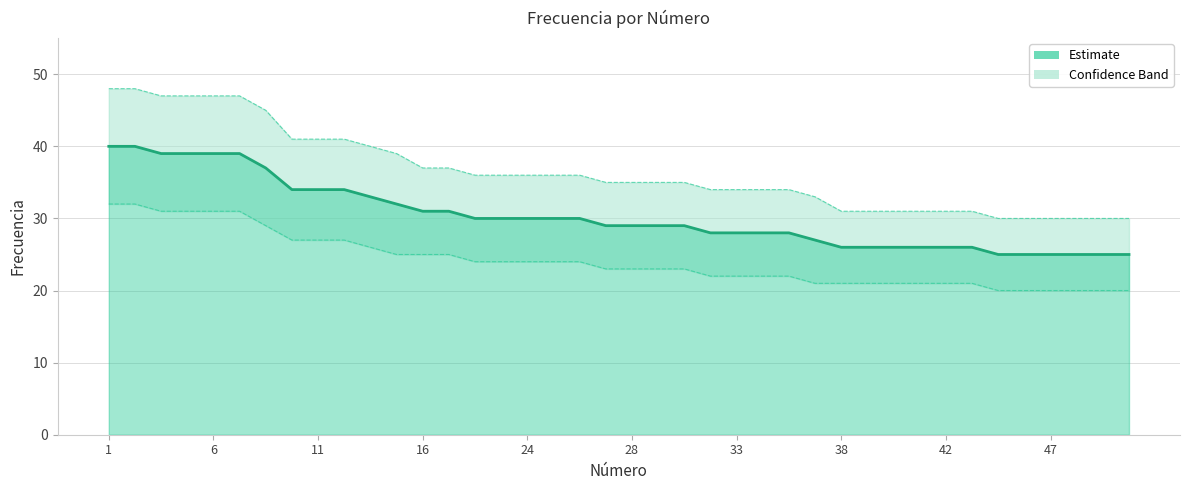

Reading left to right, what are all the values shown in this chart?

40	40	39	39	39	39	37	34	34	34	33	32	31	31	30	30	30	30	30	29	29	29	29	28	28	28	28	27	26	26	26	26	26	26	25	25	25	25	25	25